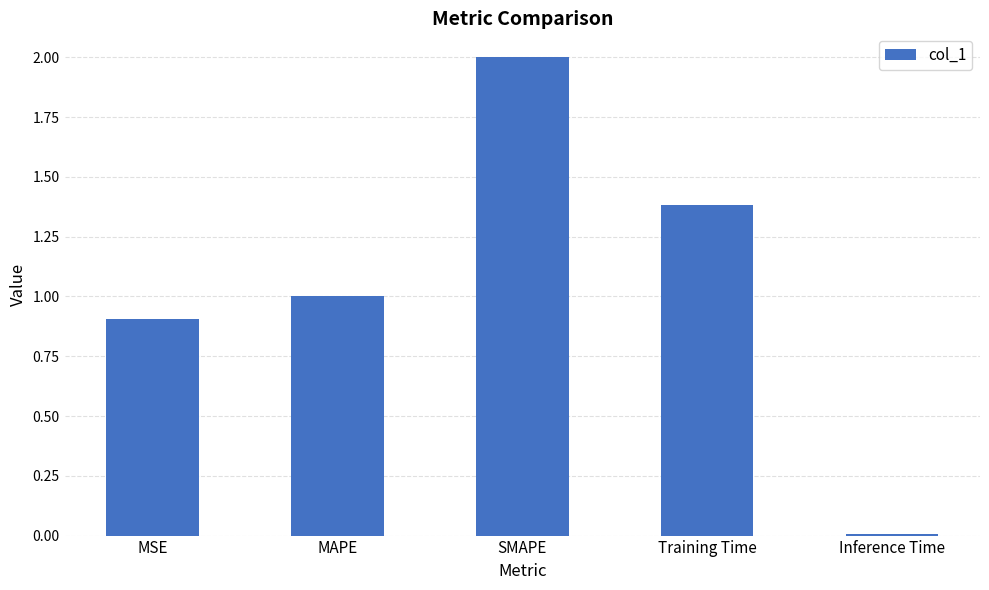

What is the change in value from SMAPE to Training Time?

-0.6